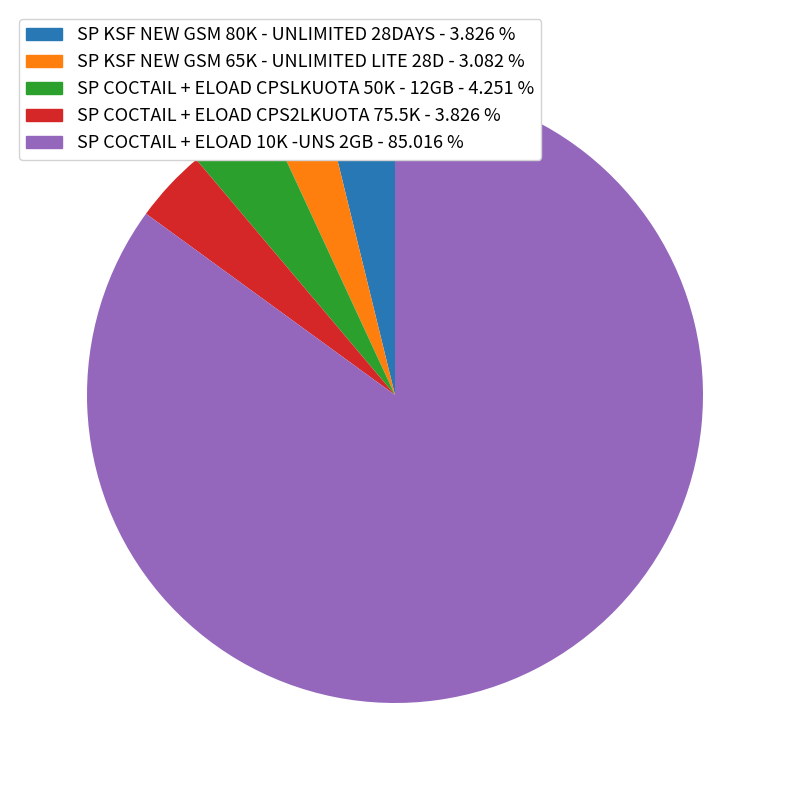

Combined, do SP KSF NEW GSM 80K - UNLIMITED 28DAYS - 3.826 % and SP KSF NEW GSM 65K - UNLIMITED LITE 28D - 3.082 % account for over 50%?

No